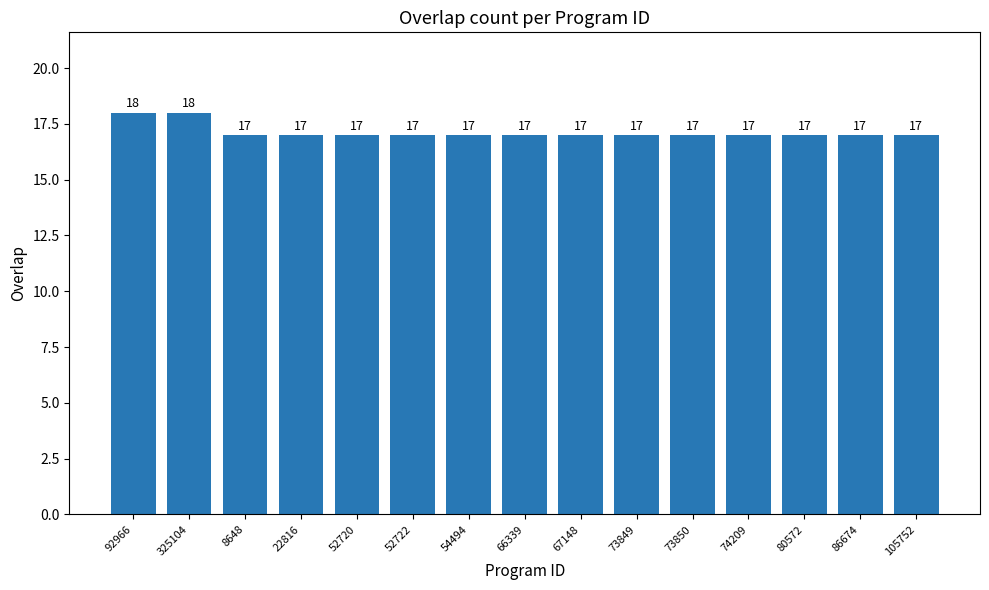

What position from the right is 92966?

15